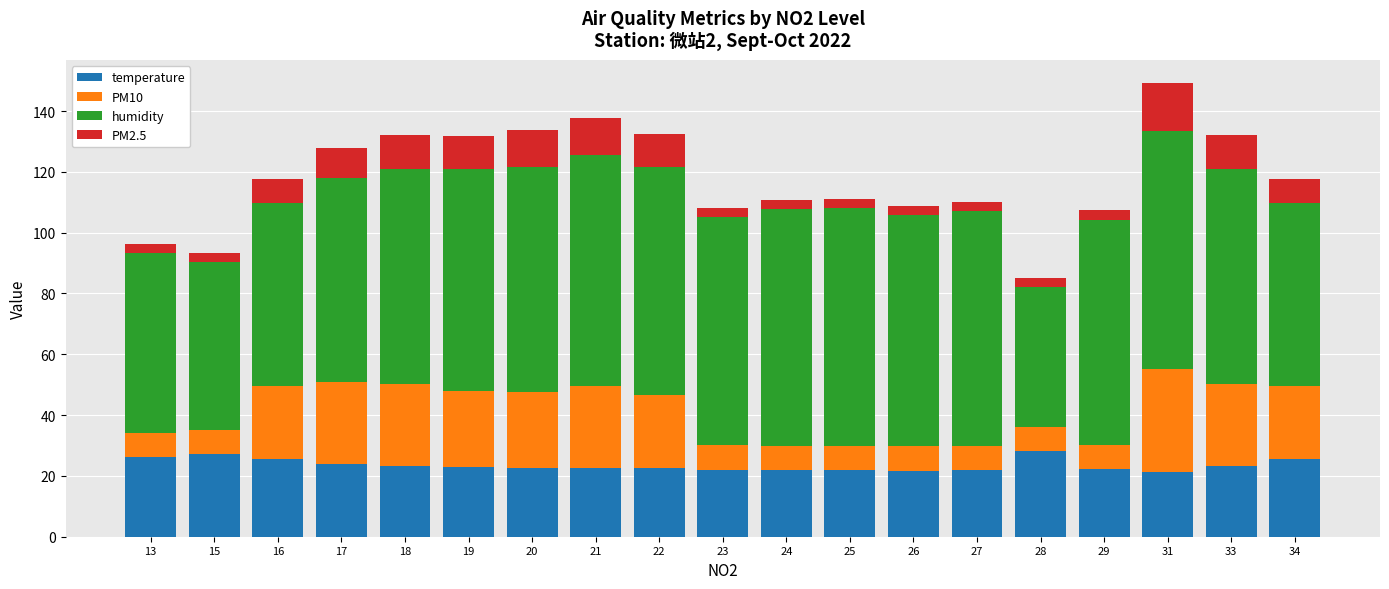

What are all the series names shown in the legend?

temperature, PM10, humidity, PM2.5